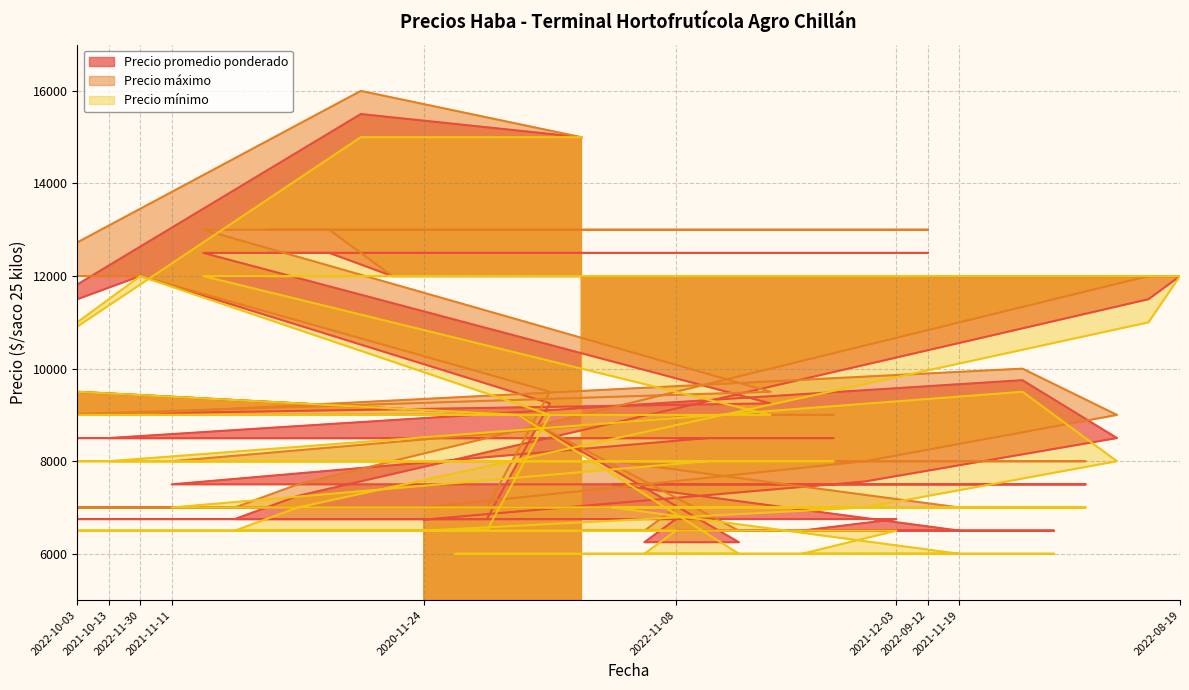

Reading left to right, extract all data points from this chart.

Precio promedio ponderado: 8500	6750	11000	9000	9500	8500	12000	7500	12500	6750	12500	7250	12500	15500	12000	6738	6500	6750	9000	9250	15000	7500	6250	6750	8500	6250	9250	6500	8500	7562	6750	12500	6500	7500	9750	6500	7500	8500	11500	12000
Precio máximo: 9000	7000	12000	9000	9500	9000	12000	8000	13000	7000	13000	7500	13000	16000	12000	7000	7000	7000	9000	9500	15000	8000	6500	7000	9000	6500	9500	7000	9000	8000	7000	13000	7000	8000	10000	7000	8000	9000	12000	12000
Precio mínimo: 8000	6500	10000	9000	9500	8000	12000	7000	12000	6500	12000	7000	12000	15000	12000	6500	6000	6500	9000	9000	15000	7000	6000	6500	8000	6000	9000	6000	8000	7000	6500	12000	6000	7000	9500	6000	7000	8000	11000	12000